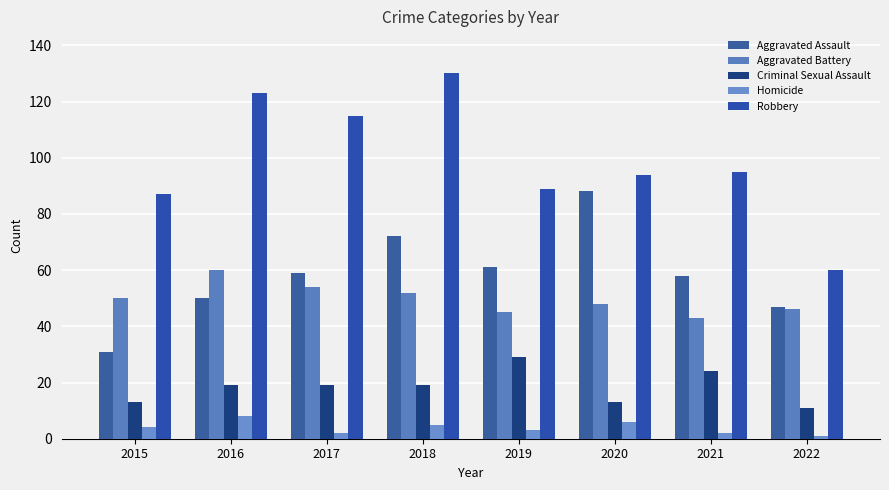

Does the chart contain stacked bars?

No